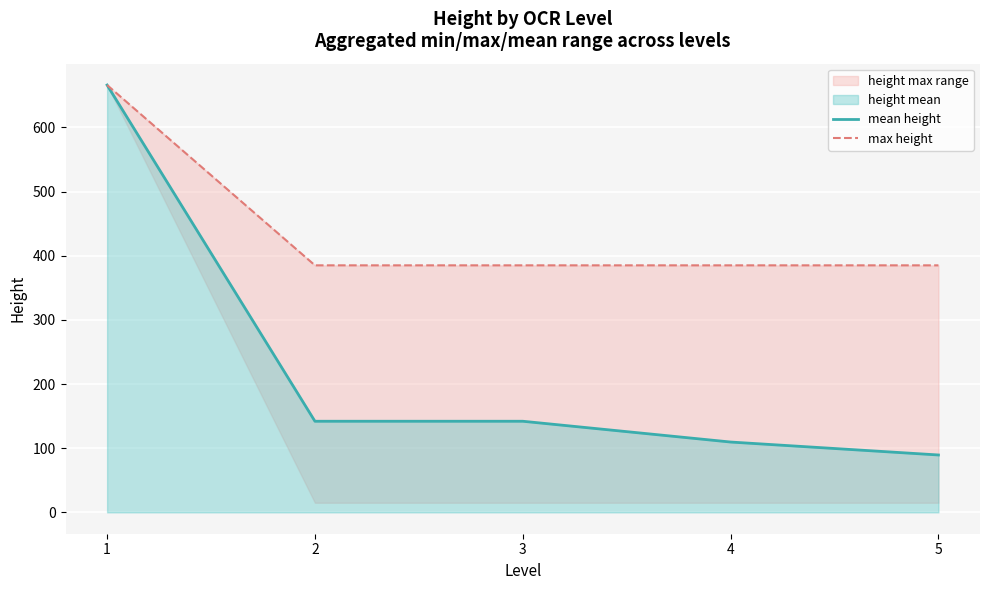

Rank the series by their average value, from highest to lowest.

max height, mean height